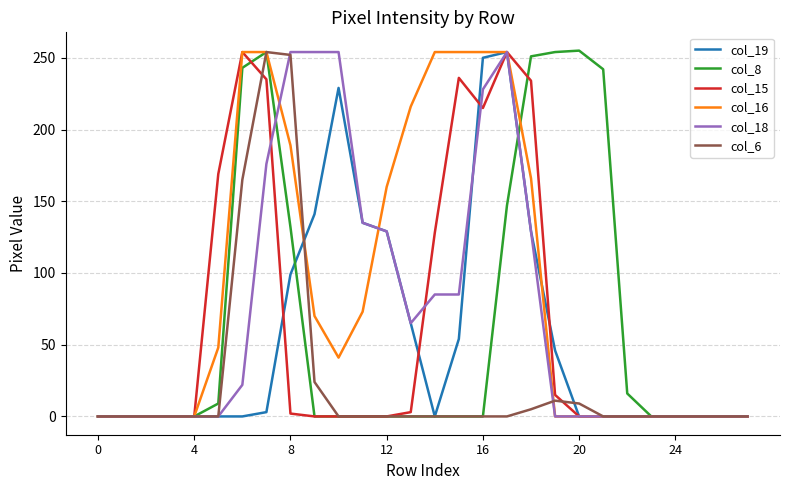

Which series has the largest total across all categories?

col_16